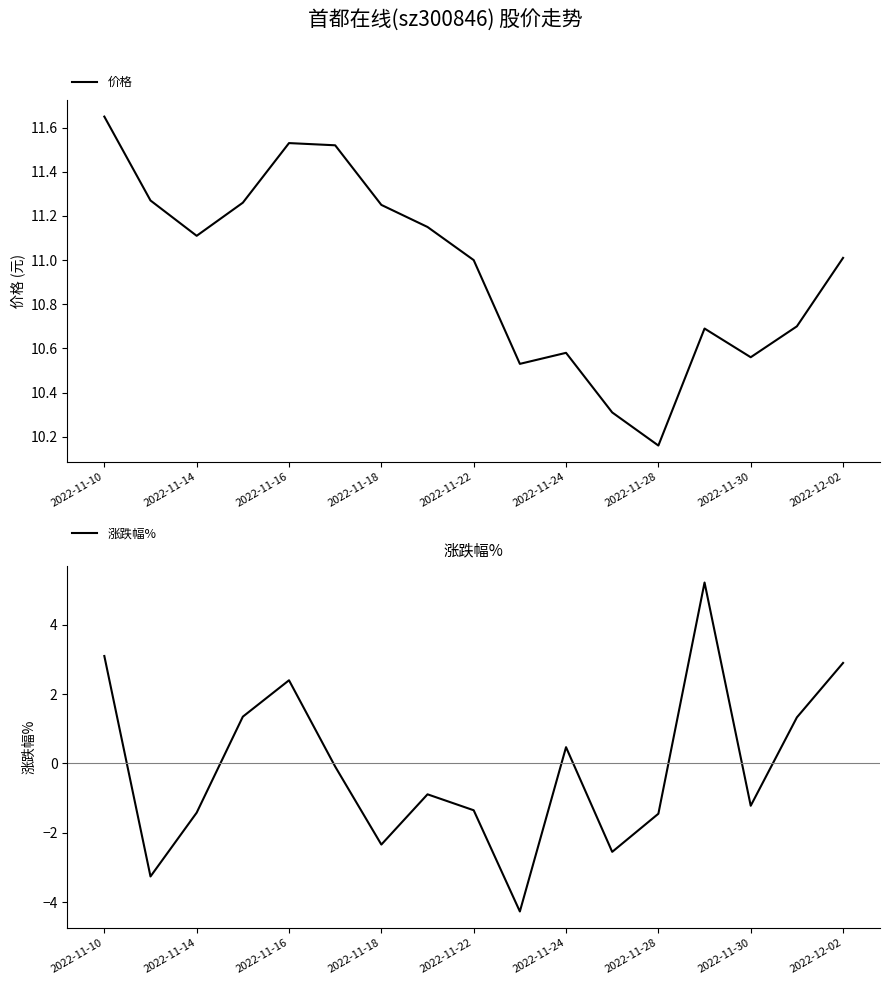

What is the difference between the highest and lowest values at 2022-11-10?

8.6